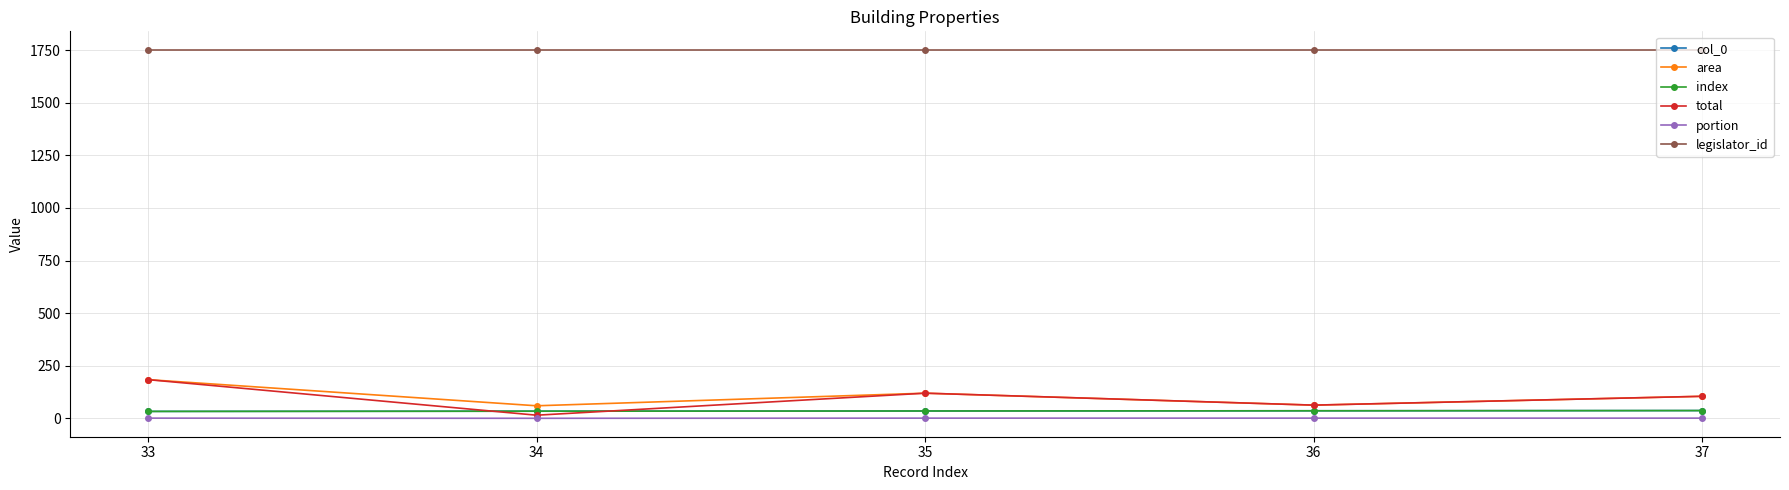

Reading right to left, what are all the values shown in this chart?

col_0: 37=37.0	36=36.0	35=35.0	34=34.0	33=33.0
area: 37=104.8	36=62.8	35=119.6	34=59.7	33=184.0
index: 37=37.0	36=36.0	35=35.0	34=34.0	33=33.0
total: 37=104.8	36=62.8	35=119.6	34=14.9	33=184.0
portion: 37=1.0	36=1.0	35=1.0	34=0.2	33=1.0
legislator_id: 37=1752.0	36=1752.0	35=1752.0	34=1752.0	33=1752.0